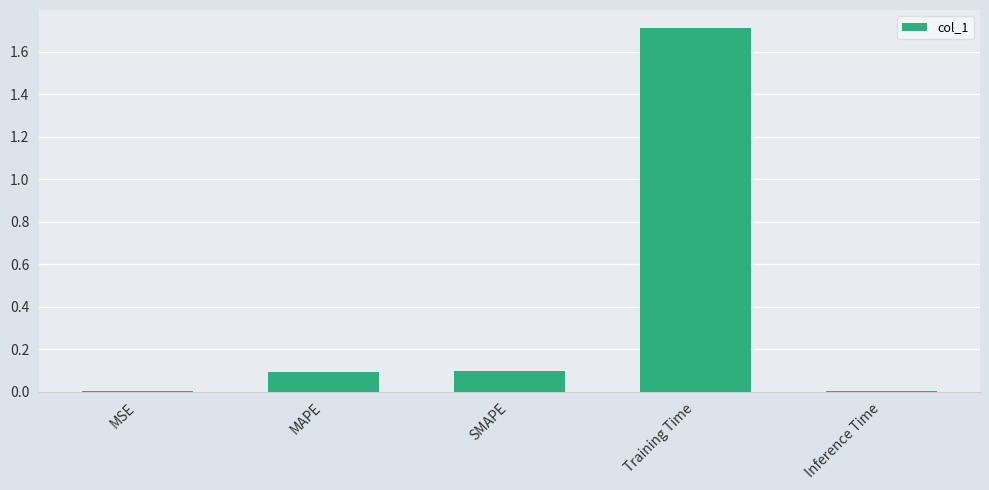

Which has a higher value, SMAPE or Inference Time?

SMAPE